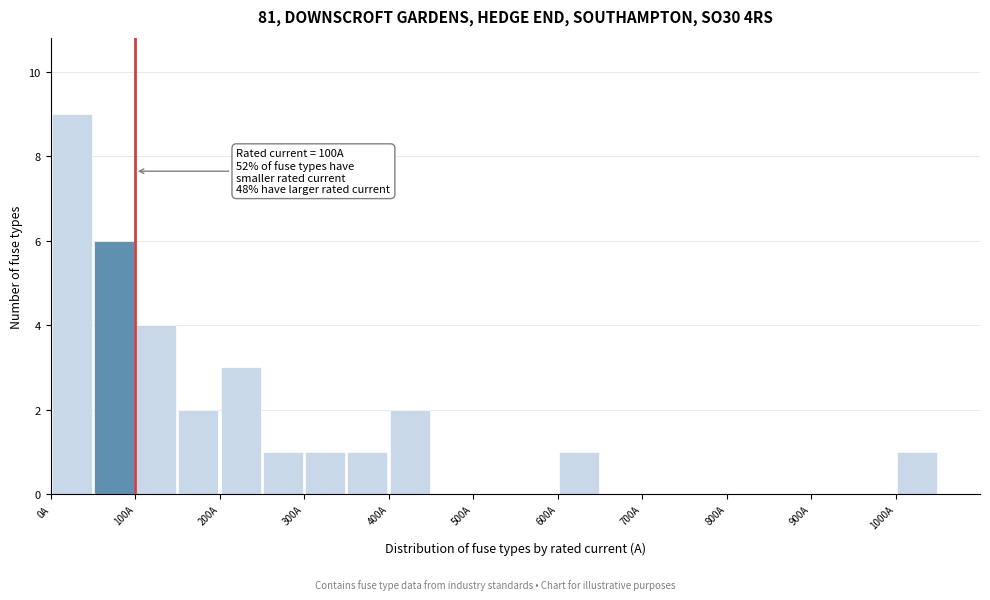

Over which range of the x-axis is the bar tallest?

0 to 50